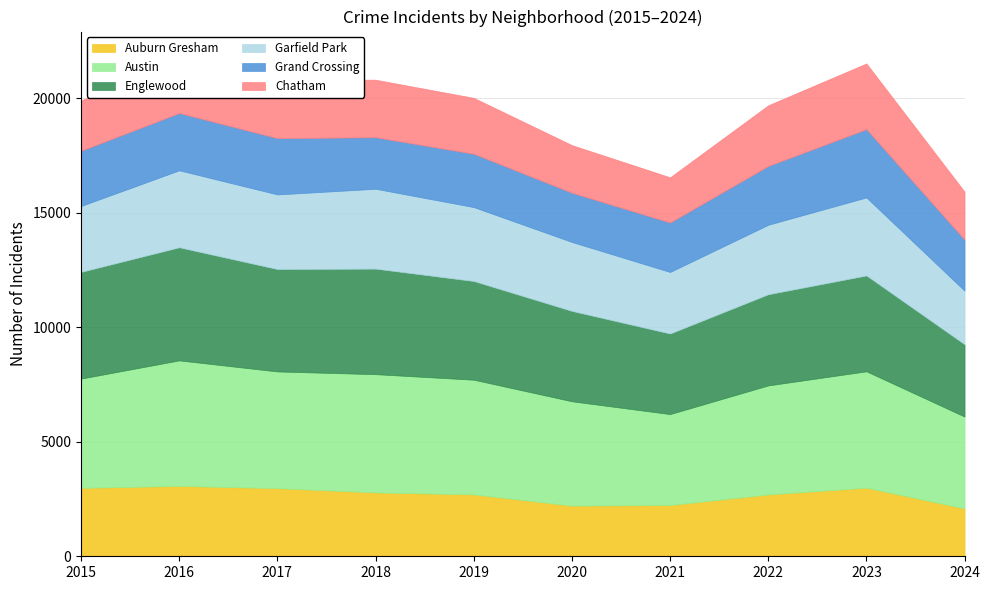

What is the approximate value of Garfield Park at 2018, to the nearest 10?

3490